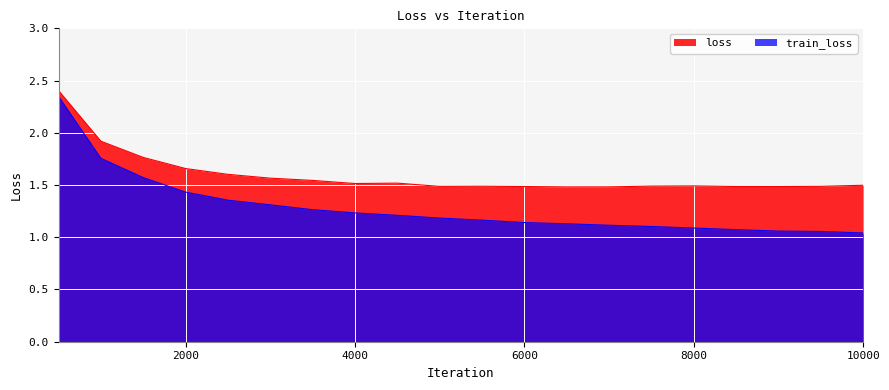

Read the train_loss value at 6000.

1.1